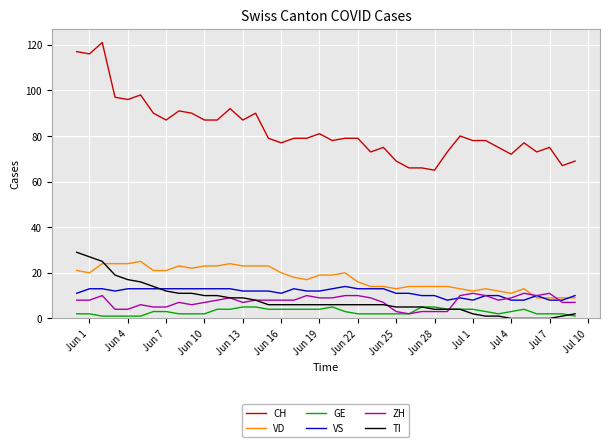

True or false: GE and CH cross at least once.

False